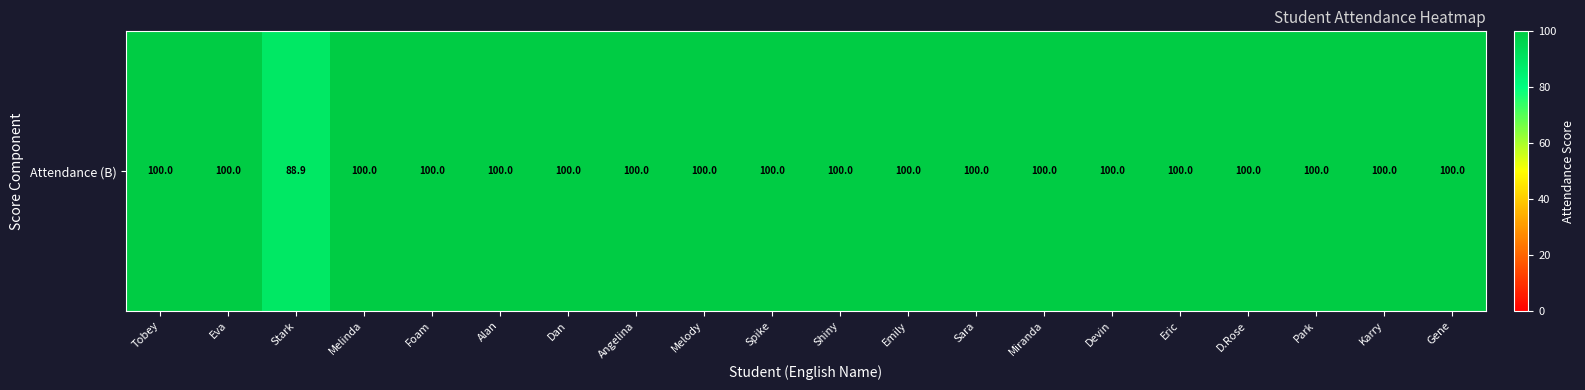

Count the number of data series in this chart.

1